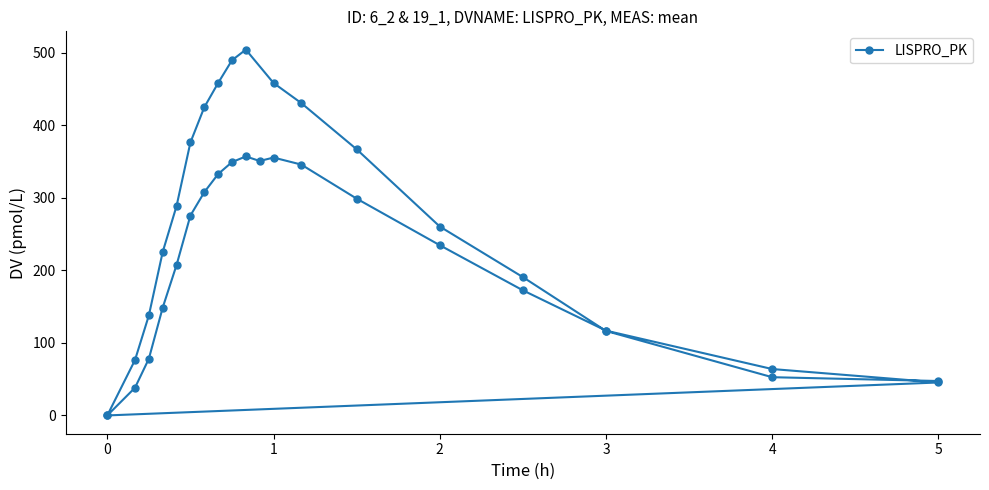

Reading left to right, what are all the values shown in this chart?

0.0	38.2	78.2	148.7	207.5	275.6	307.8	332.8	349.3	357.1	350.9	355.6	345.9	298.9	234.7	172.5	116.9	64.0	45.4	0.0	76.4	137.9	225.5	288.8	376.4	424.8	458.4	489.7	504.4	458.4	430.7	367.0	260.5	190.7	116.5	52.7	47.5